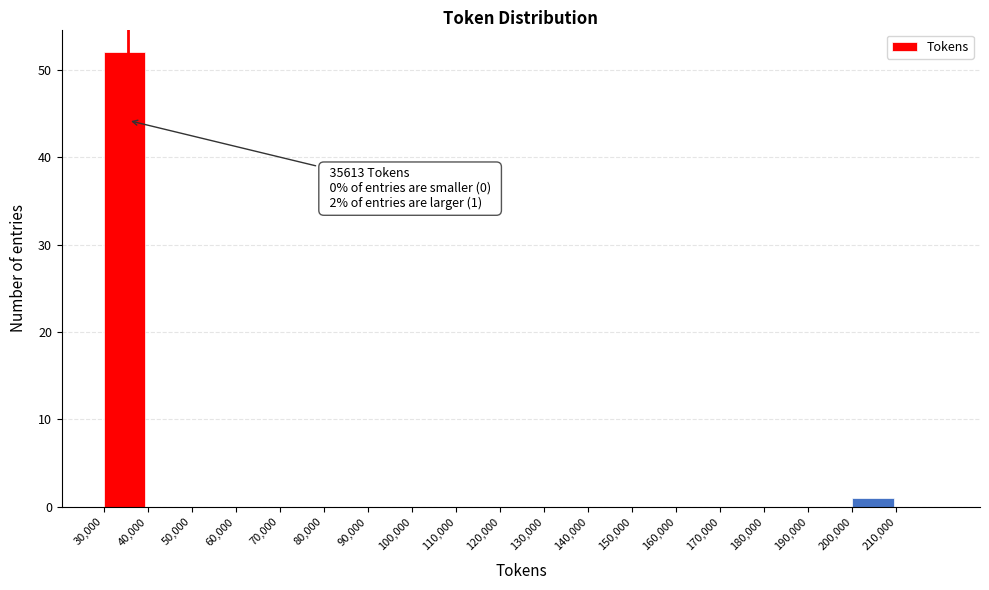

Over which range of the x-axis is the bar tallest?

30000 to 40000